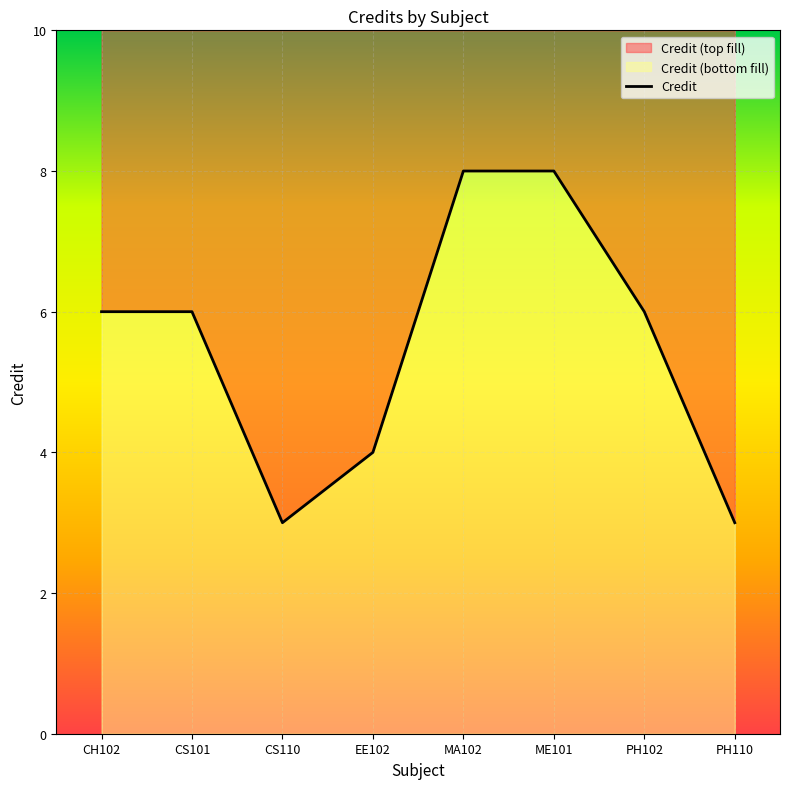

Which category has the highest value across all series?

MA102